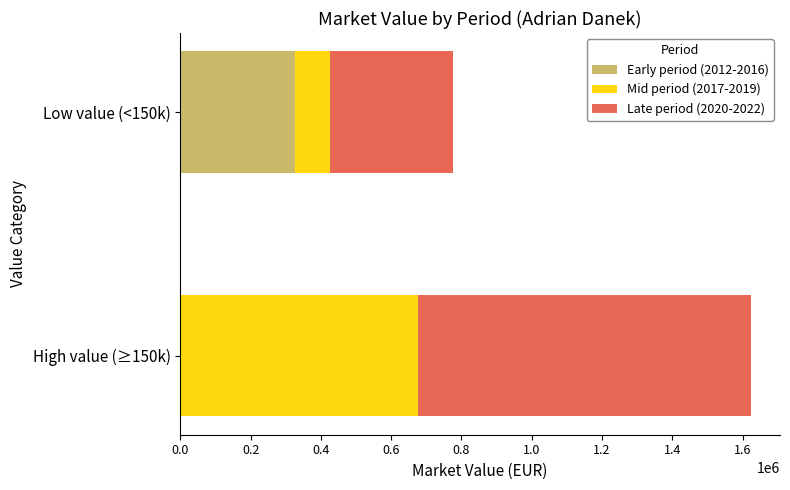

The value of Early period (2012-2016) at High value (≥150k) is 0. True or false?

True